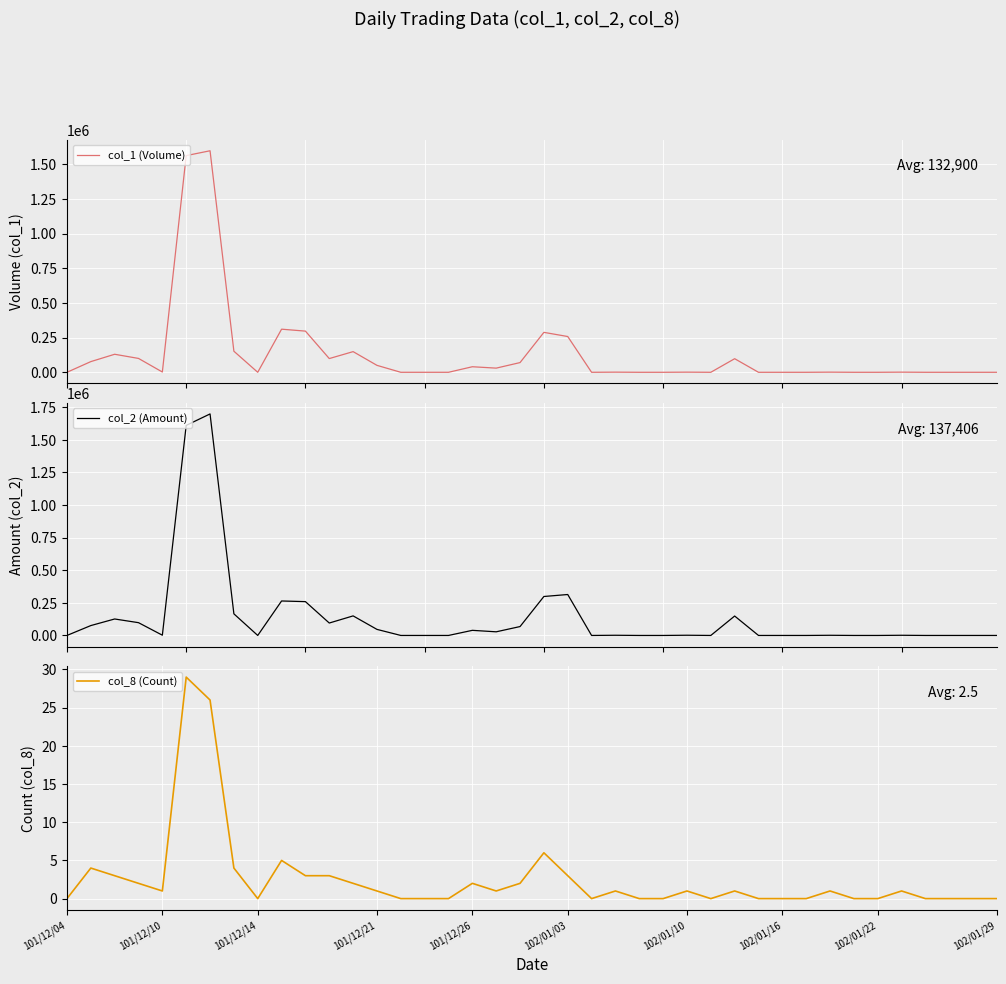

Reading right to left, list all the values displayed in this chart.

col_1 (Volume): 0	0	0	0	1000	0	0	1000	0	0	0	98000	0	1000	0	0	1000	0	258000	288000	70000	30000	40000	0	0	0	50000	149000	99000	297000	311000	0	152000	1598000	1563000	2000	100000	130000	77000	0
col_2 (Amount): 0	0	0	0	1370	0	0	1280	0	0	0	148960	0	1620	0	0	1450	0	313980	298820	68200	27900	39200	0	0	0	46500	149990	95260	259380	264440	0	165780	1699010	1611090	1960	98000	126300	75760	0
col_8 (Count): 0	0	0	0	1	0	0	1	0	0	0	1	0	1	0	0	1	0	3	6	2	1	2	0	0	0	1	2	3	3	5	0	4	26	29	1	2	3	4	0